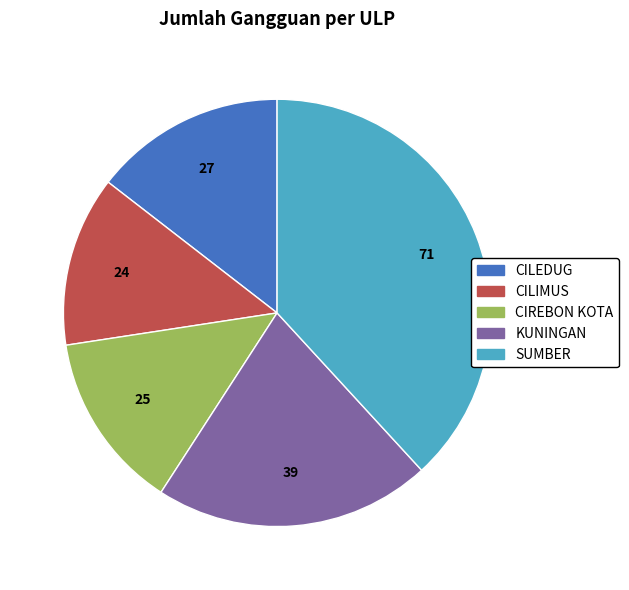

Does any single category account for the majority?

No